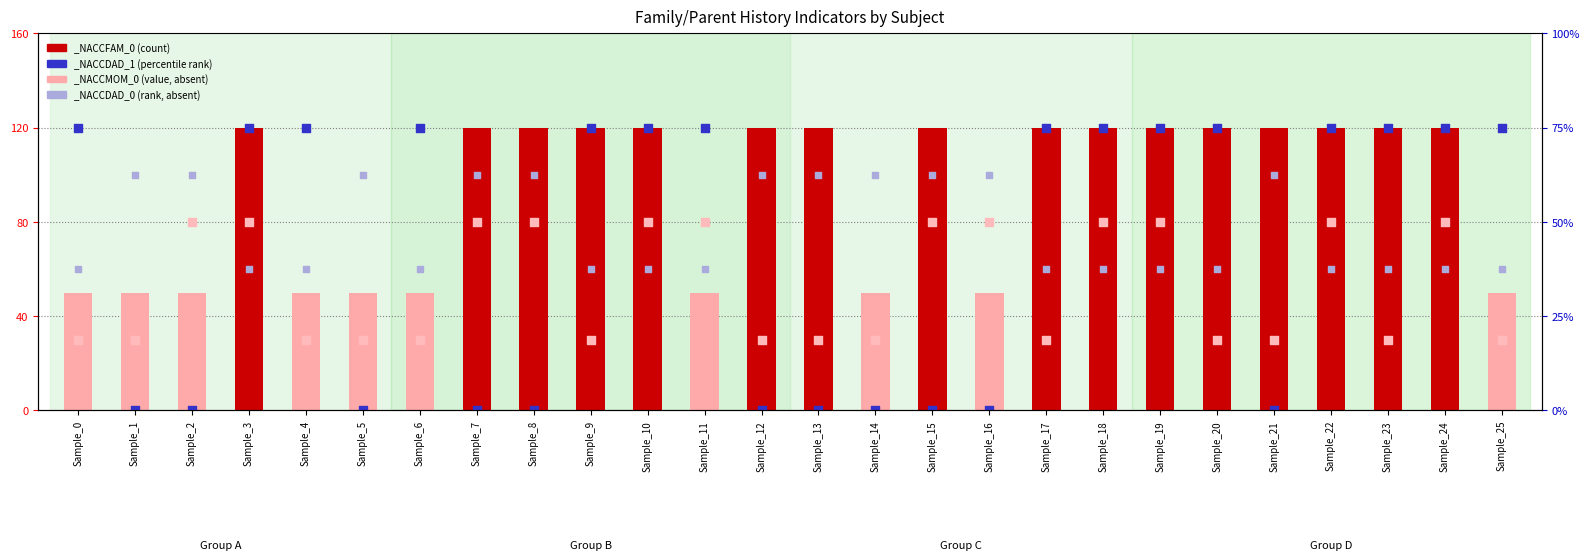

At which category is the sum across all series the highest?

Sample_3